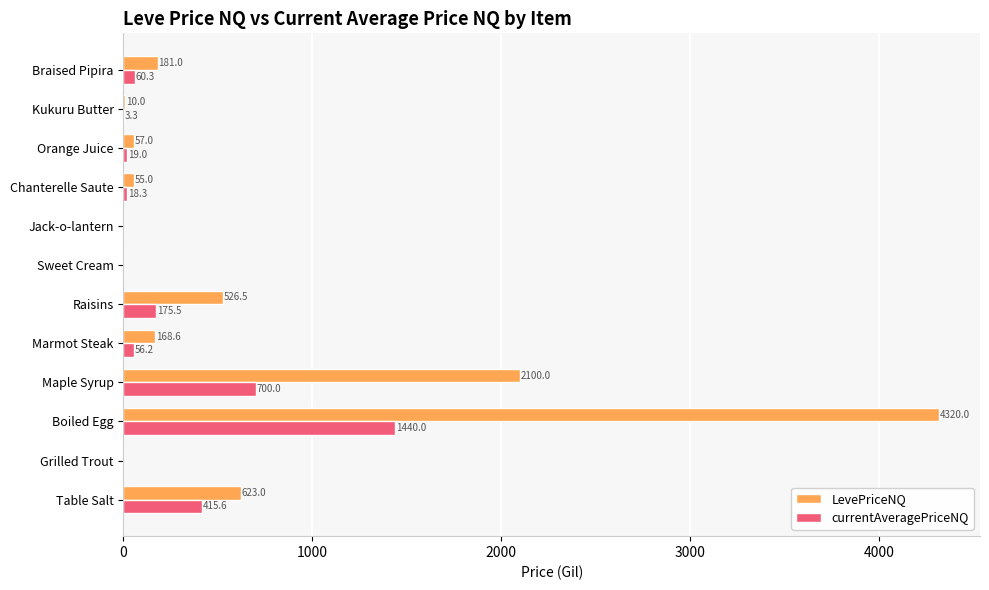

How many series are shown in this chart?

2